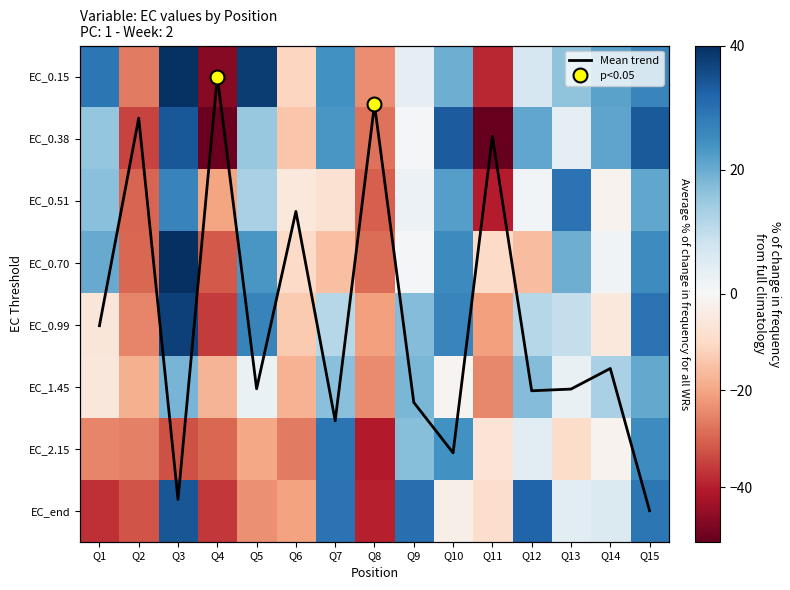

At Q9, list the series in order from largest to smallest.

EC_end, EC_1.45, EC_0.99, EC_2.15, Mean trend, EC_0.15, EC_0.51, EC_0.38, EC_0.70